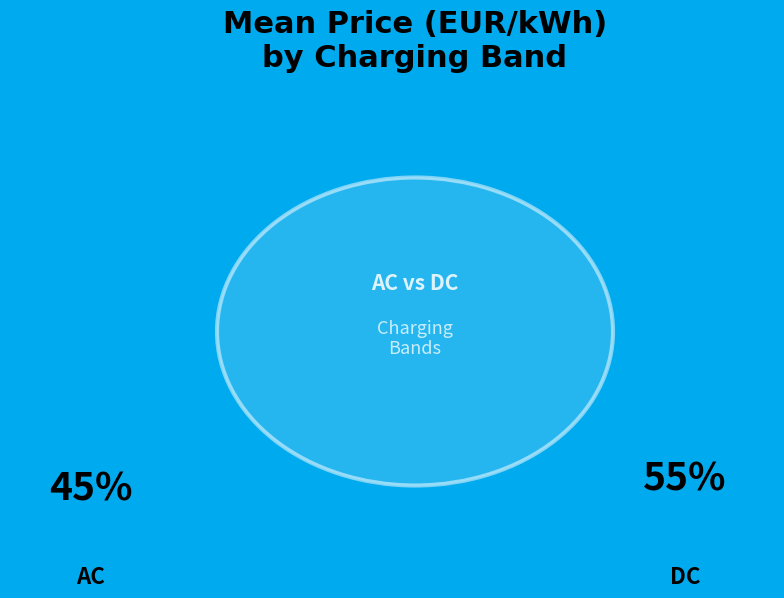

To the nearest percent, what percentage of the pie is AC?

45%